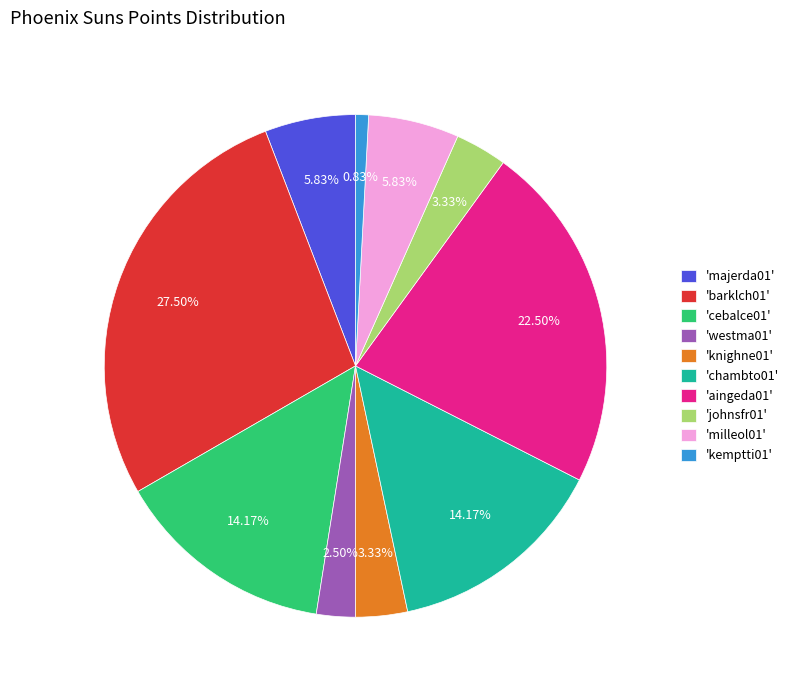

Is 'majerda01' the majority of the pie?

No